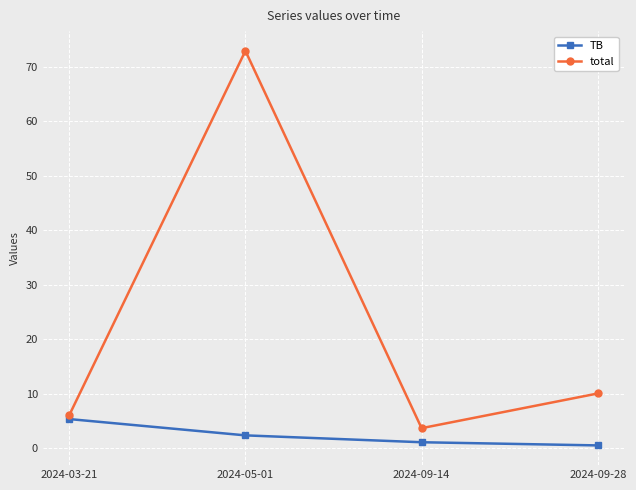

What is the minimum value shown in the chart?

0.5